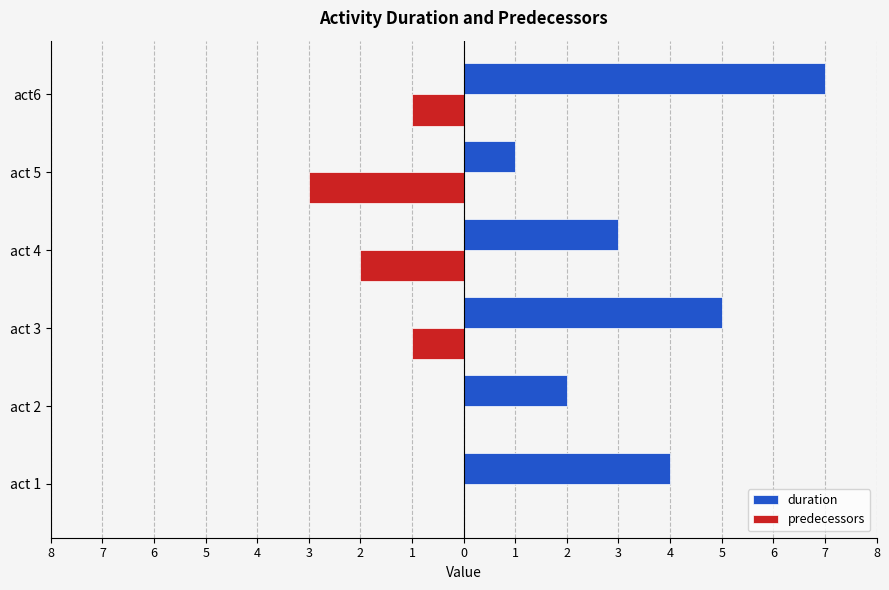

What are all the series names shown in the legend?

duration, predecessors